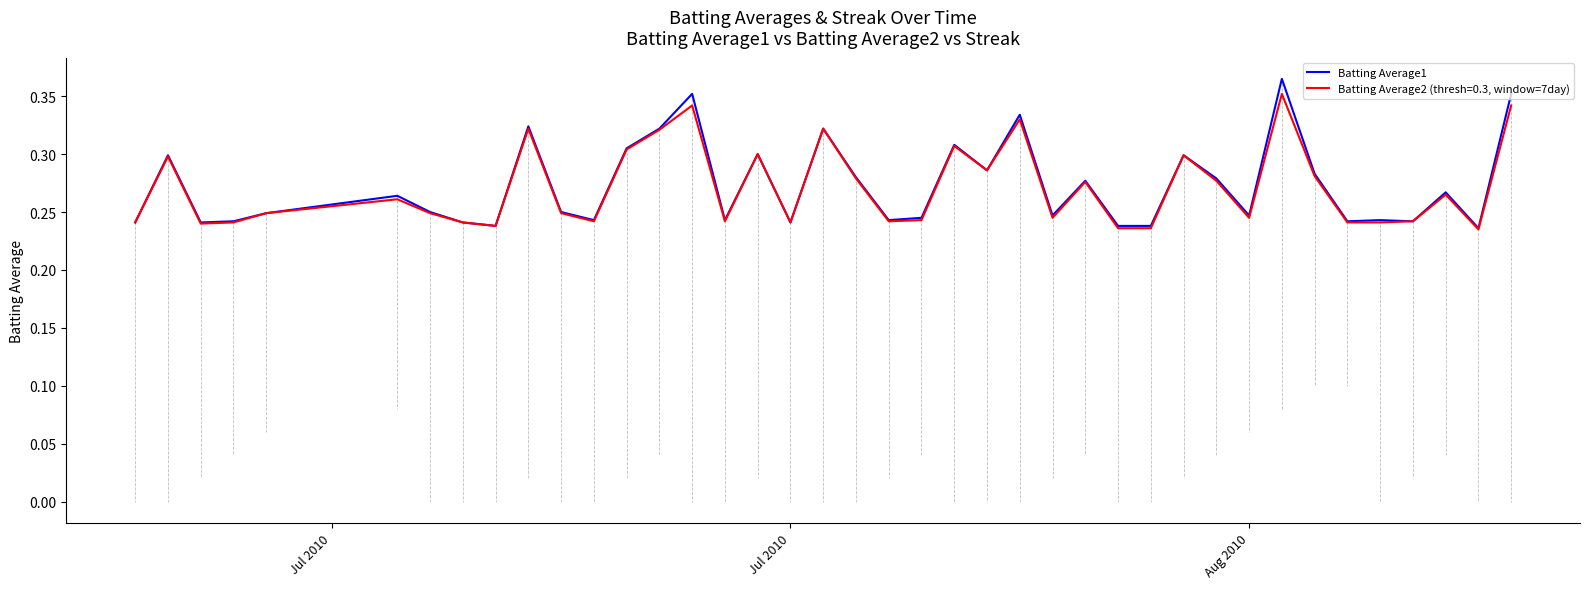

Which series has the widest spread of values?

Batting Average1